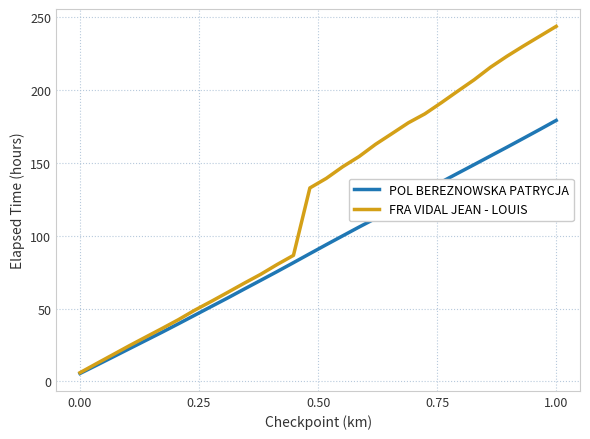

What are all the series names shown in the legend?

POL BEREZNOWSKA PATRYCJA, FRA VIDAL JEAN - LOUIS